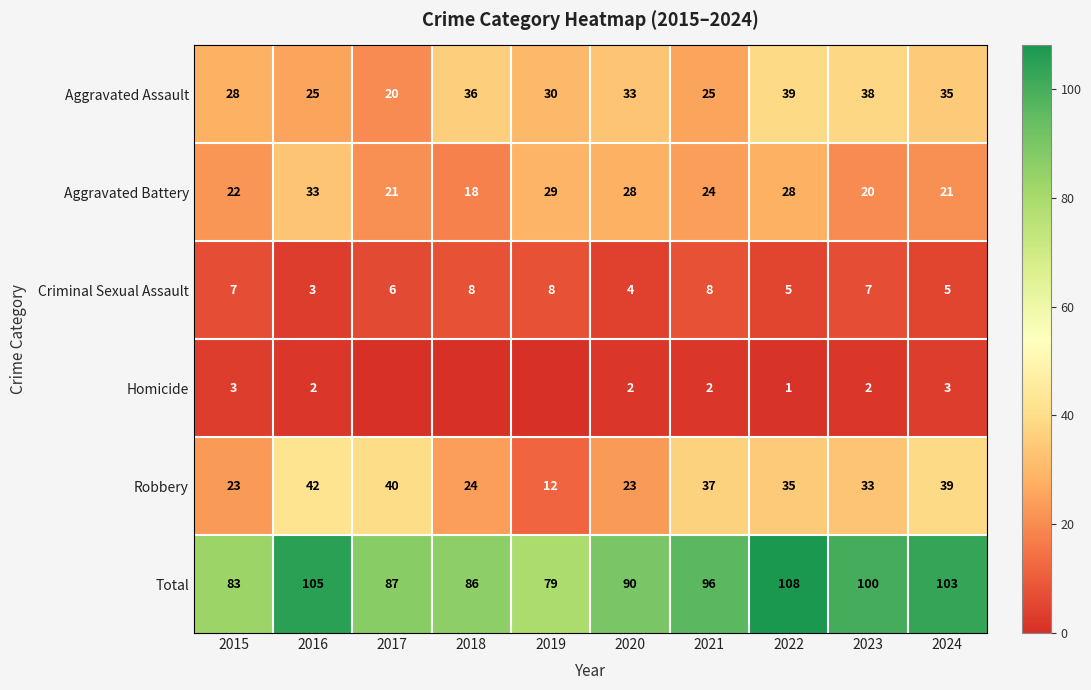

Is the value of Total at 2015 greater than the value of Robbery at 2020?

Yes